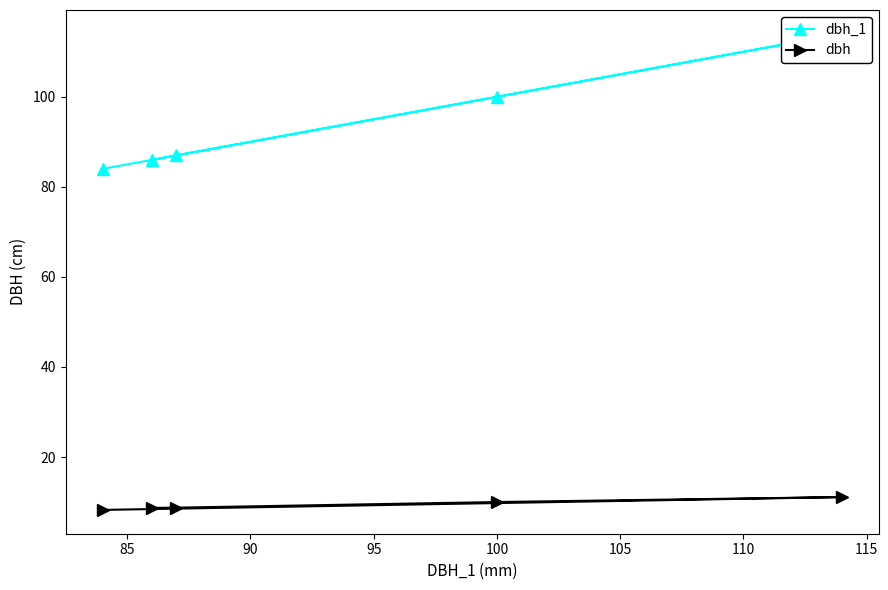

Is the value of dbh_1 at 90 greater than the value of dbh at 85?

Yes